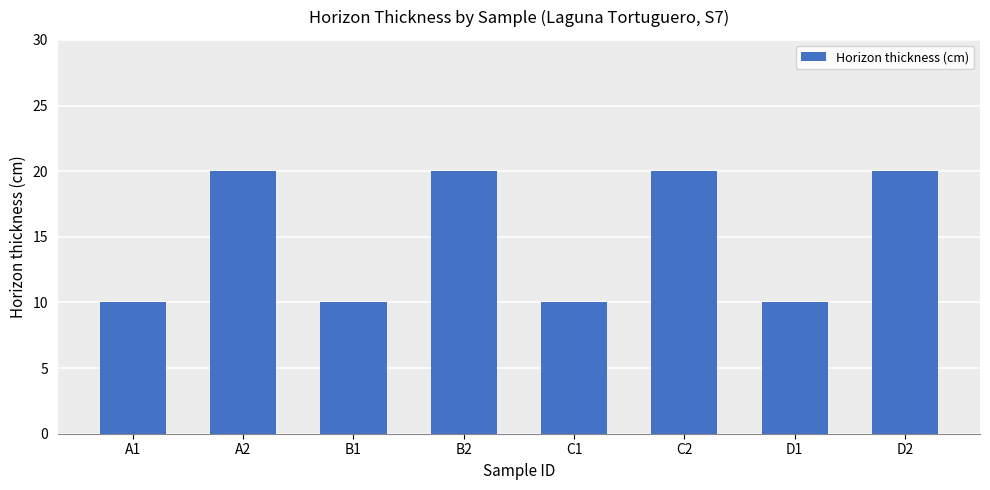

The chart shows a value of 10 at A1. True or false?

True